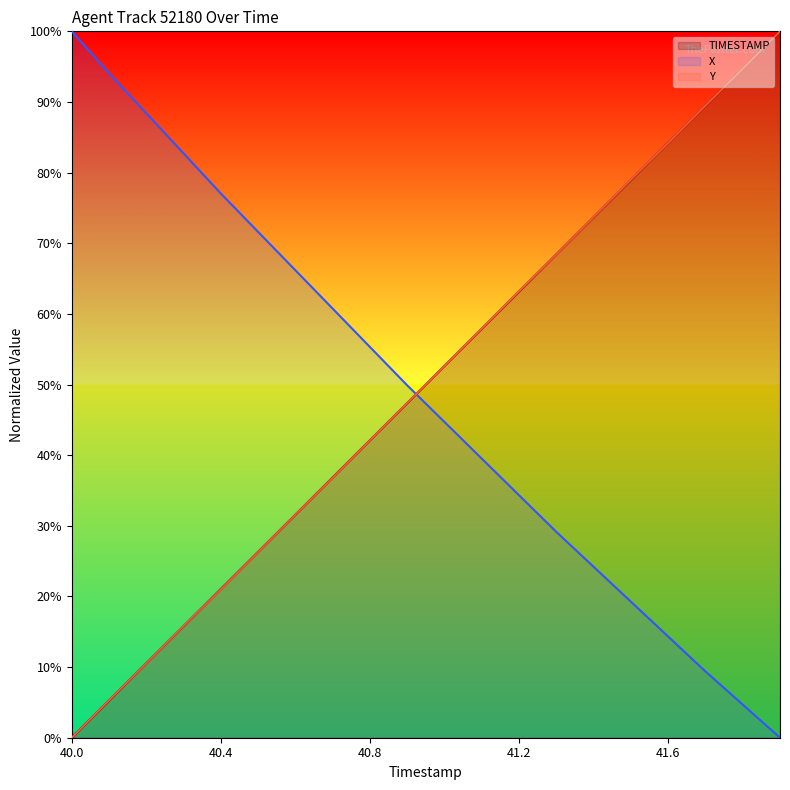

What is the difference between the highest and lowest values at 41.9?

100.0